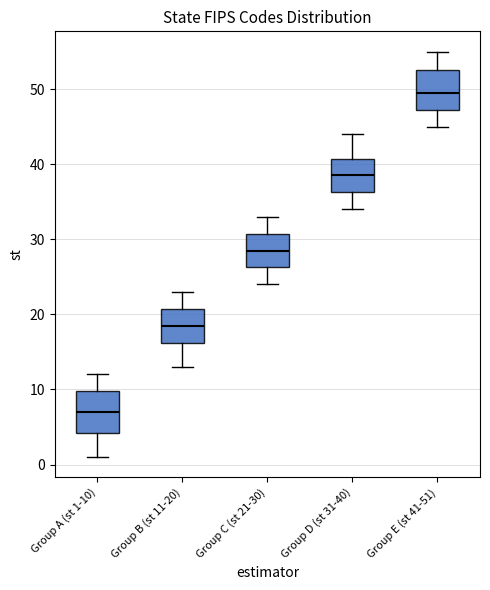

Where does the median line of the box for Group E (st 41-51) sit on the y-axis? The values are not printed on the chart, so give them approximately, as read against the axis.

50